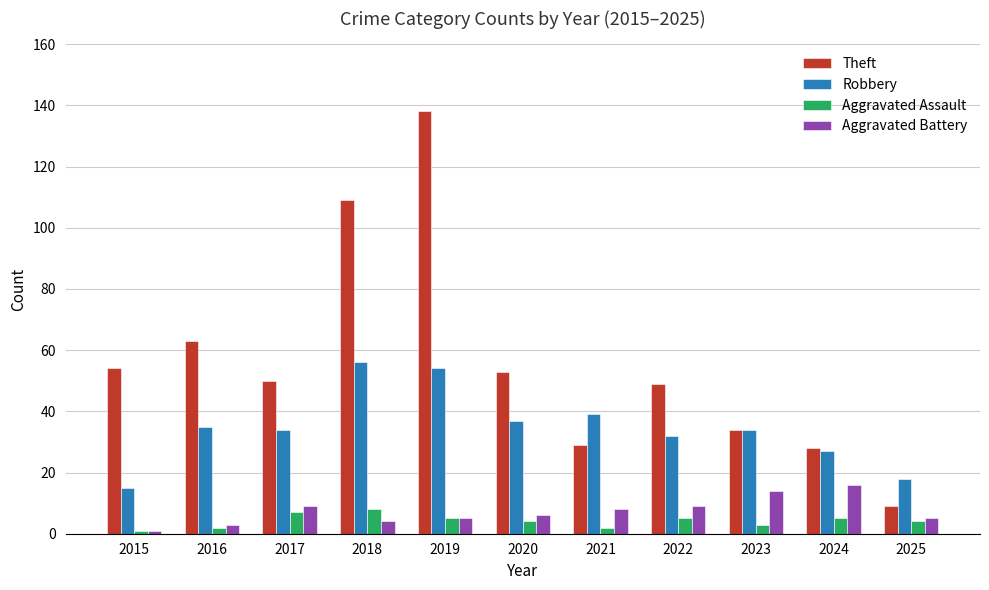

What is the difference between the highest and lowest values at 2019?

133